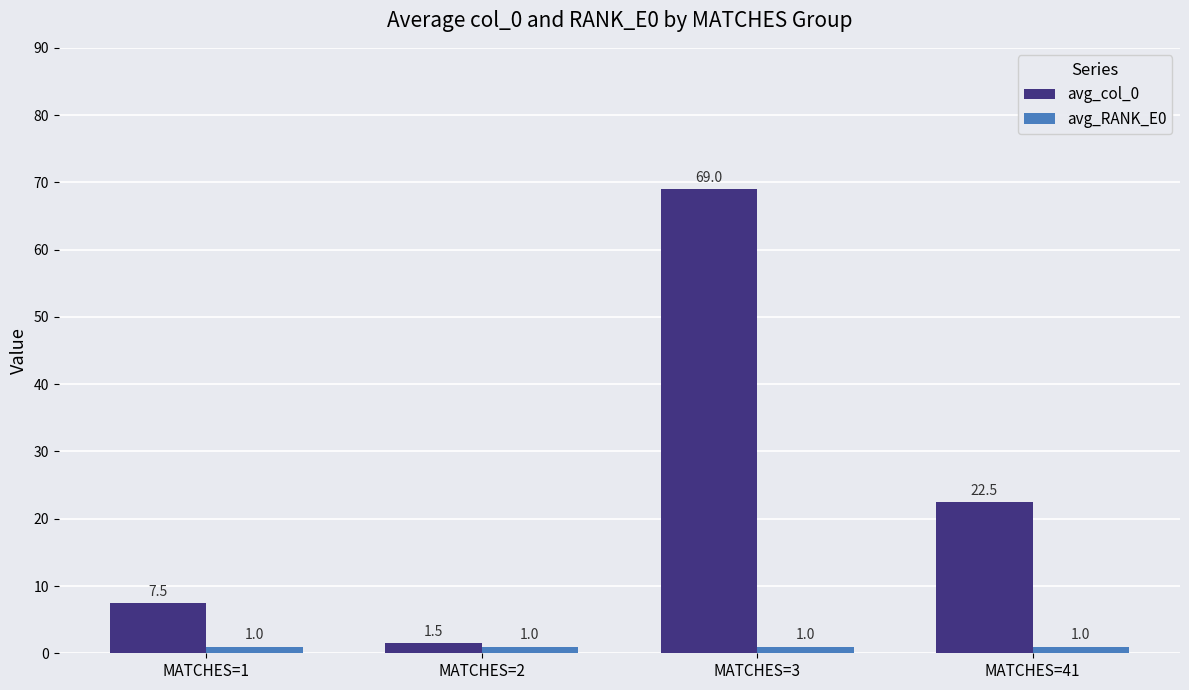

Count the number of categories in the chart.

4